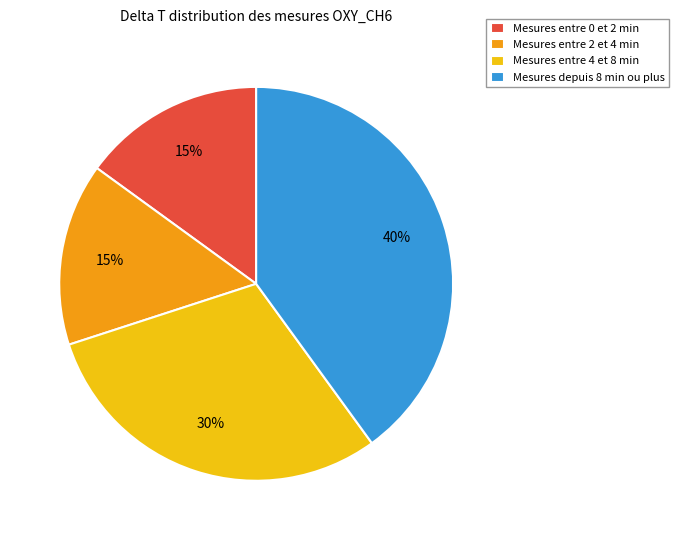

To the nearest percent, what percentage of the pie is Mesures depuis 8 min ou plus?

40%